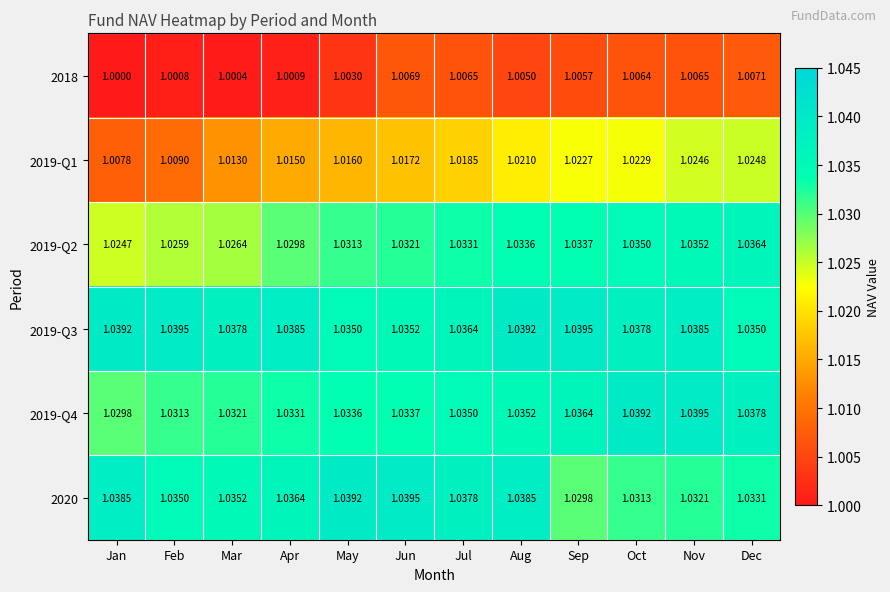

At Nov, list the series in order from smallest to largest.

2018, 2019-Q1, 2020, 2019-Q2, 2019-Q3, 2019-Q4